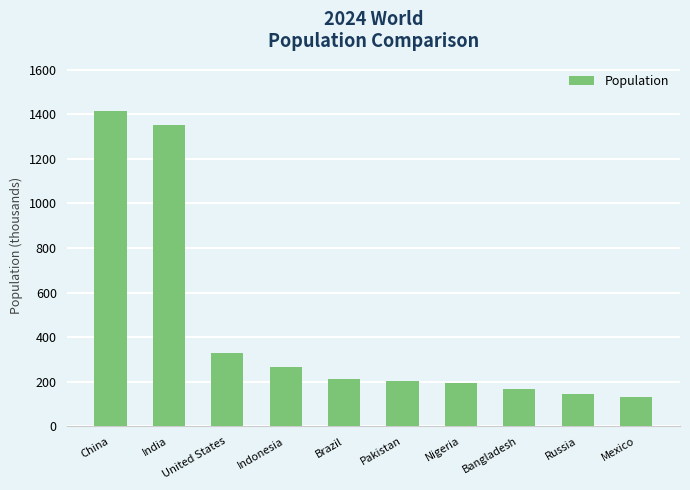

What is the sum of the values at Bangladesh and China?

1581.4